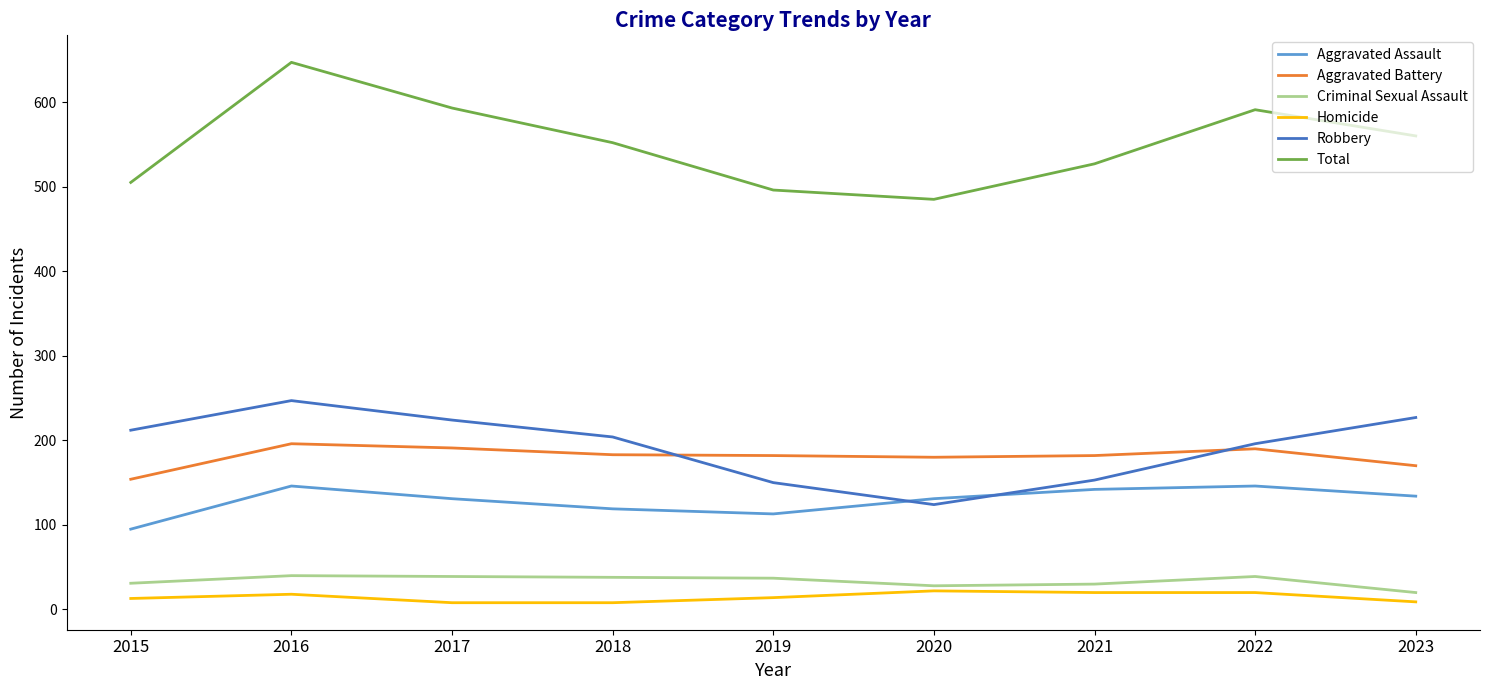

Which series has the largest total across all categories?

Total